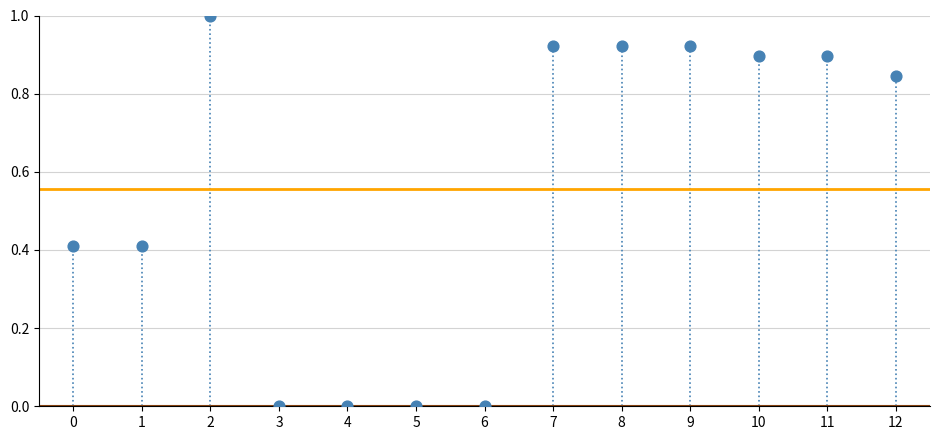

What is the range of Y values (max minus min)?

1.0